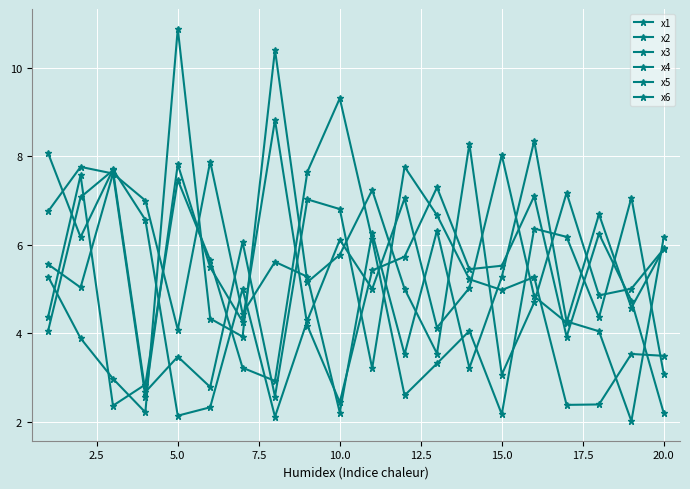

How many interior local valleys does the x3 series have?

7